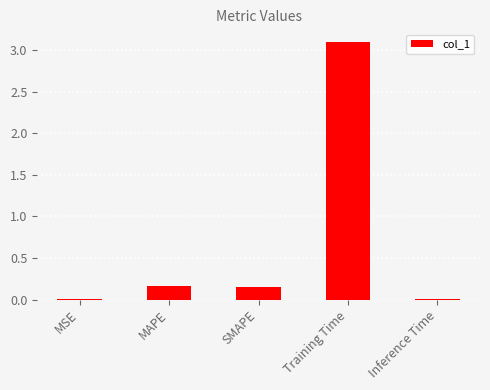

True or false: the data shows 3.1 at Training Time.

True